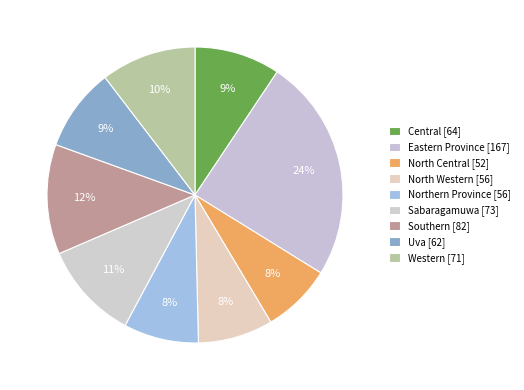

How many segments does this pie chart have?

9